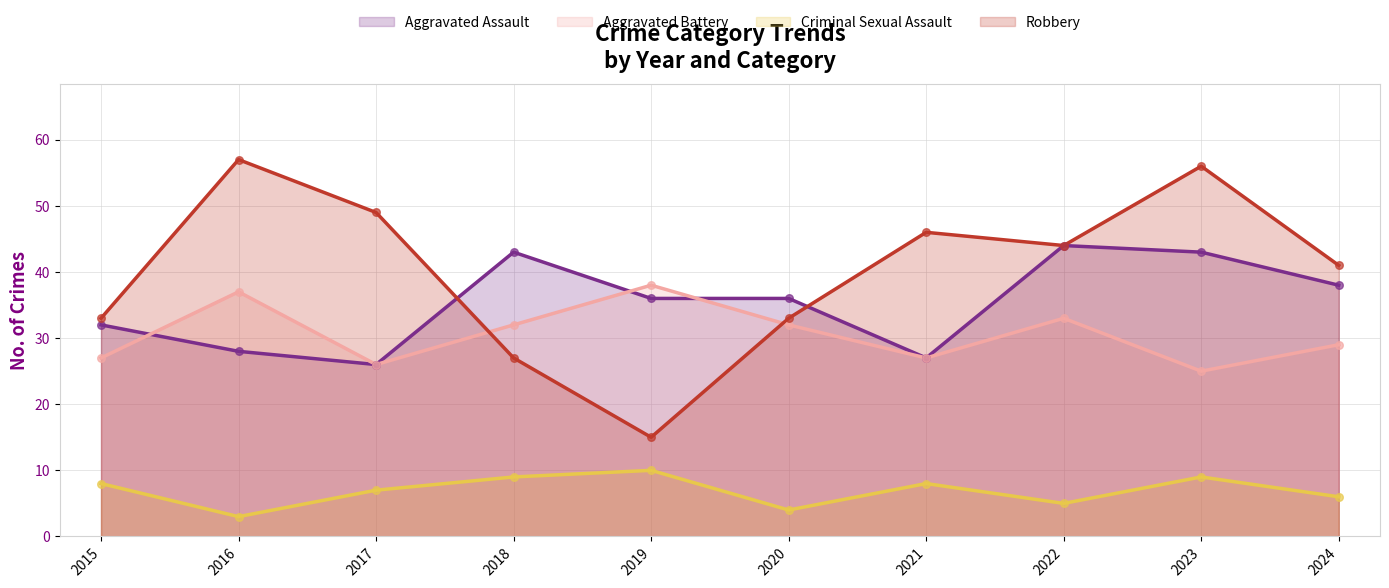

Which series contains the highest Y value?

Robbery